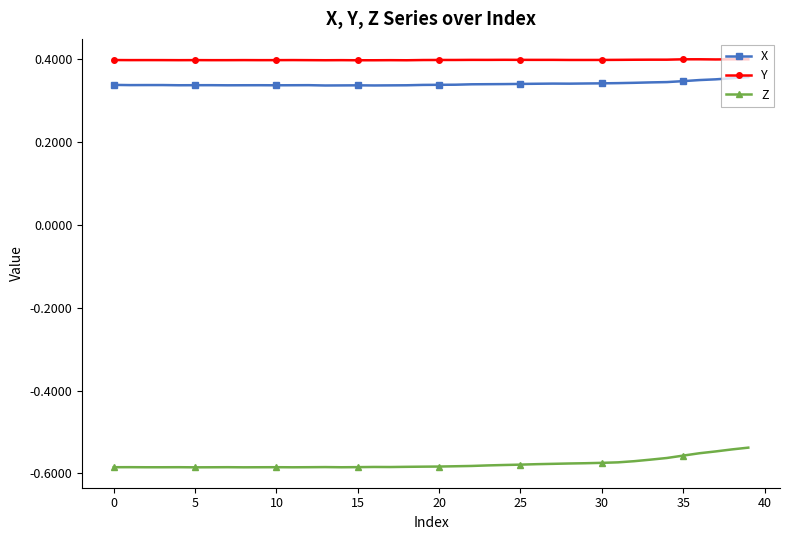

At how many categories does at least one series exceed 0?

40